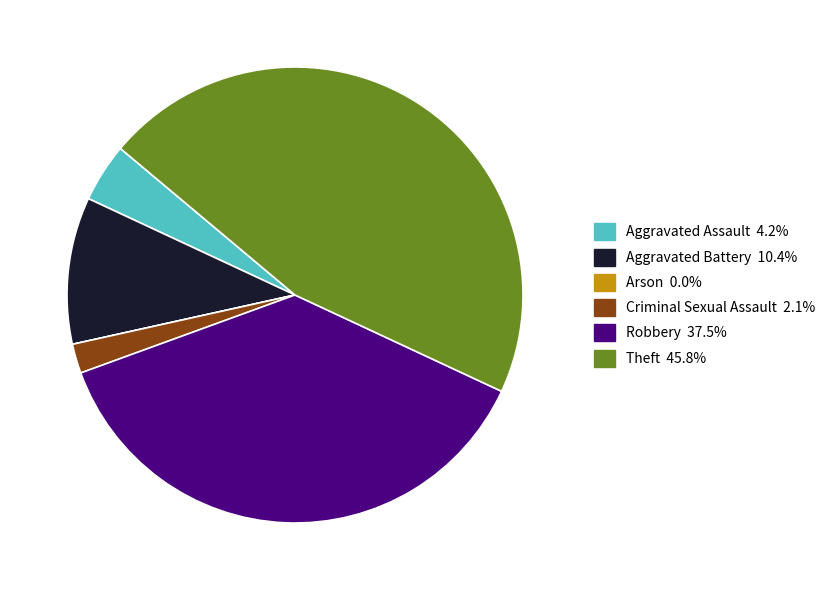

Is the sum of Robbery 37.5% and Theft 45.8% greater than half?

Yes